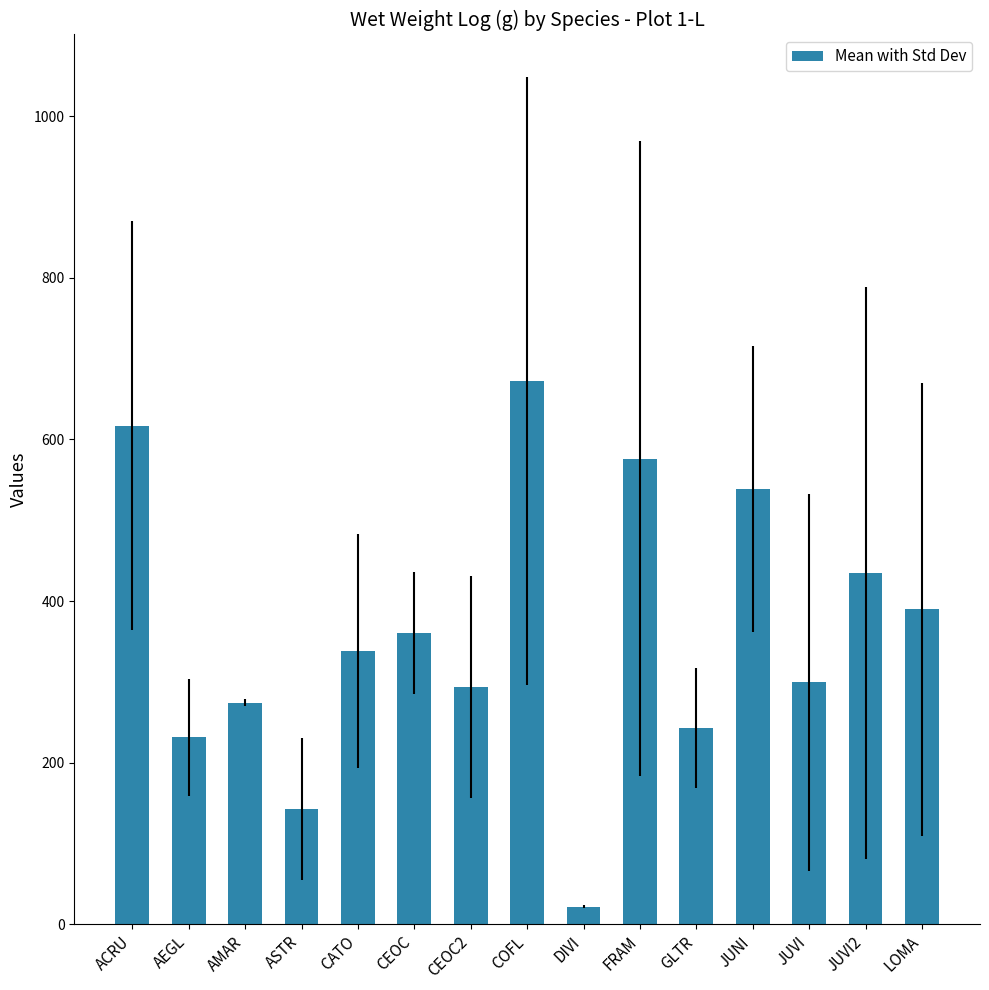

Which category has the highest value across all series?

COFL